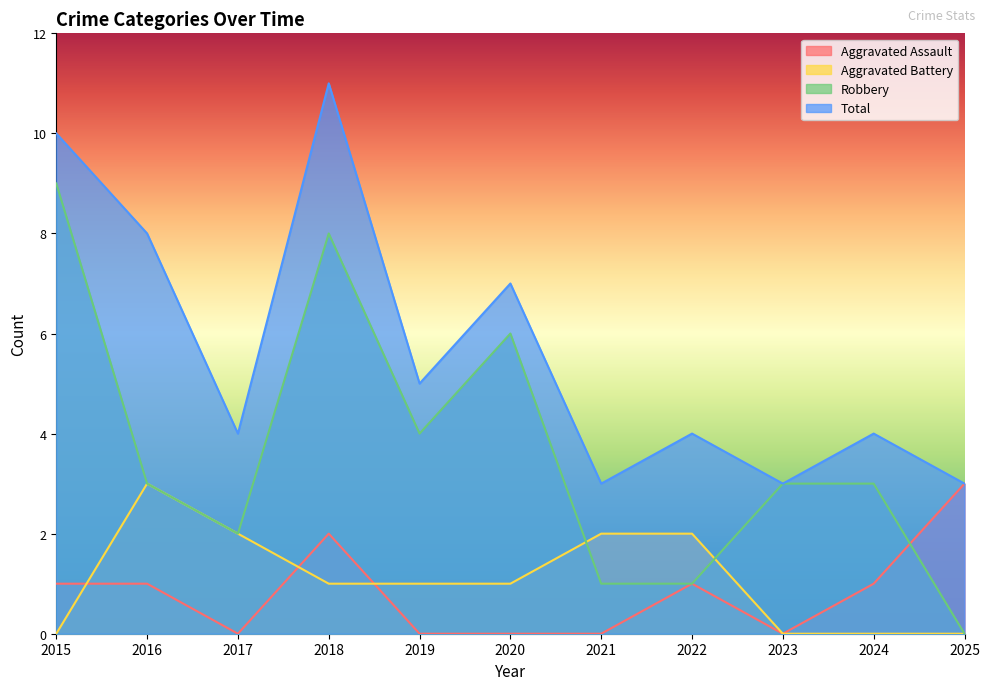

What is the difference between the maximum and minimum values in the Aggravated Assault series?

3